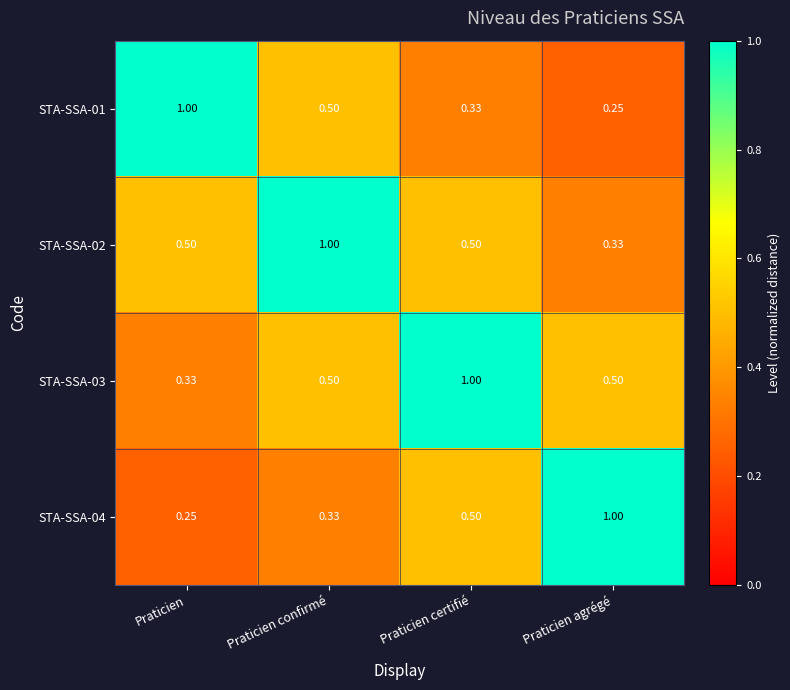

At which label is STA-SSA-02 closest to 0?

Praticien agrégé